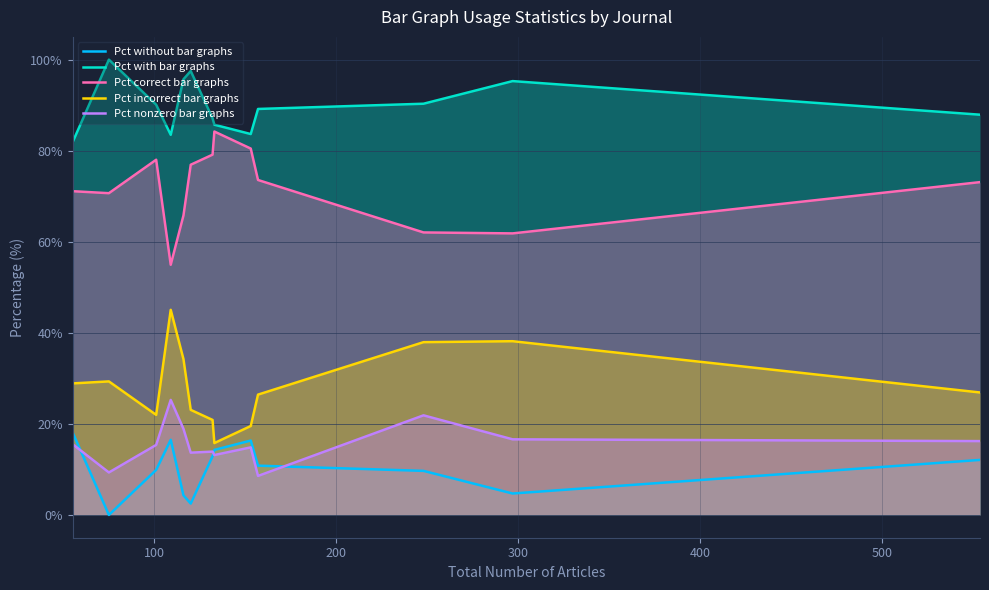

In Pct nonzero bar graphs, how many points are lower than both neighbors (excluding endpoints)?

4